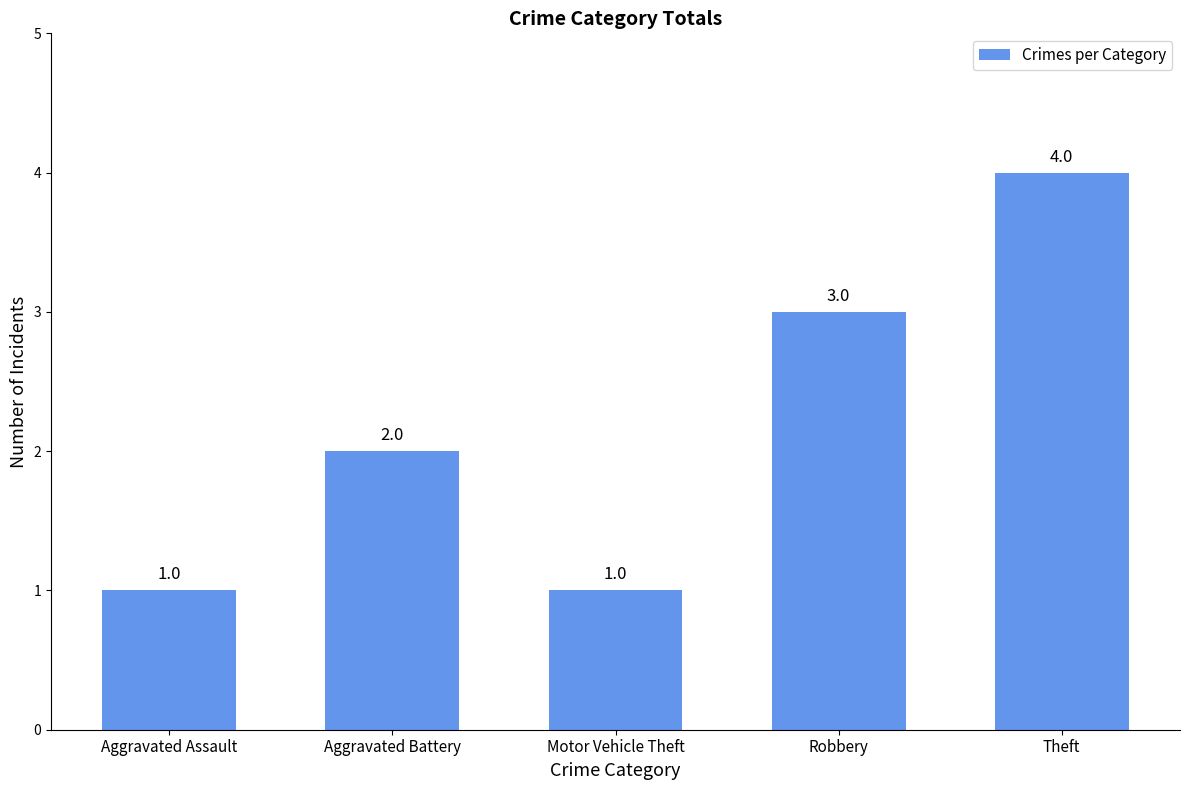

Reading left to right, extract all data points from this chart.

Aggravated Assault=1	Aggravated Battery=2	Motor Vehicle Theft=1	Robbery=3	Theft=4